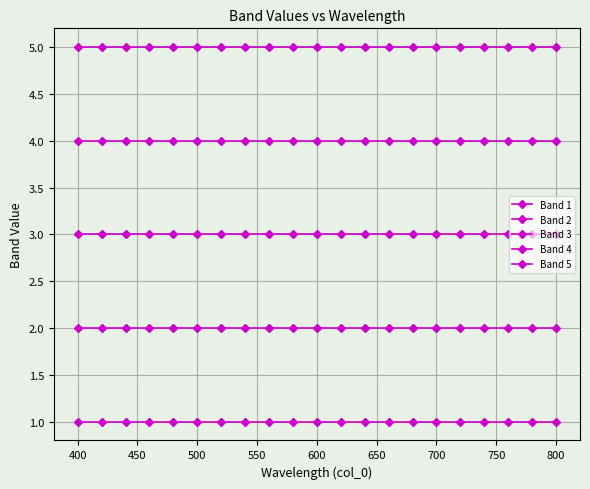

How many lines are shown in the chart?

5